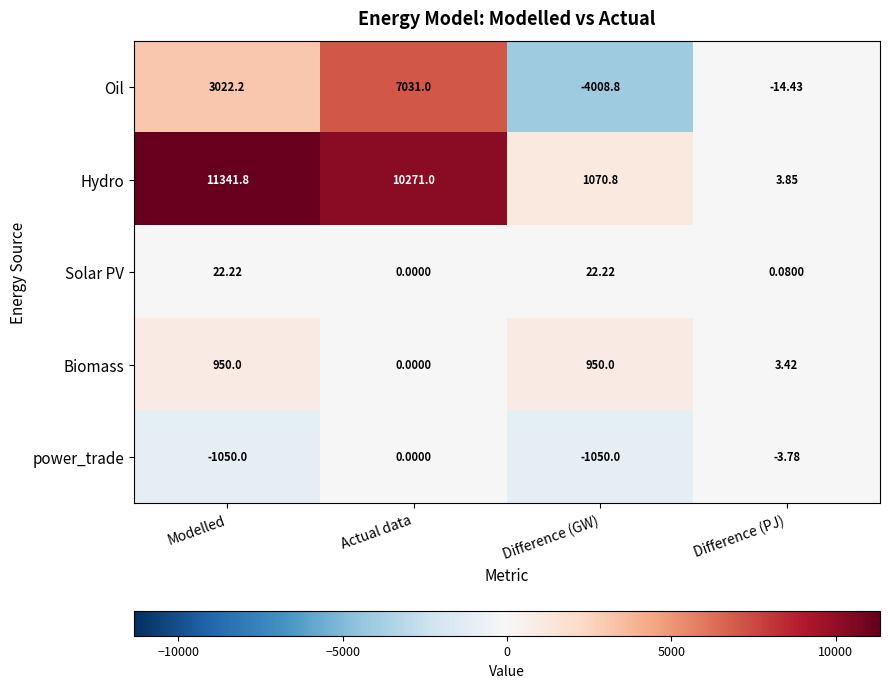

How many categories are shown in the chart?

4